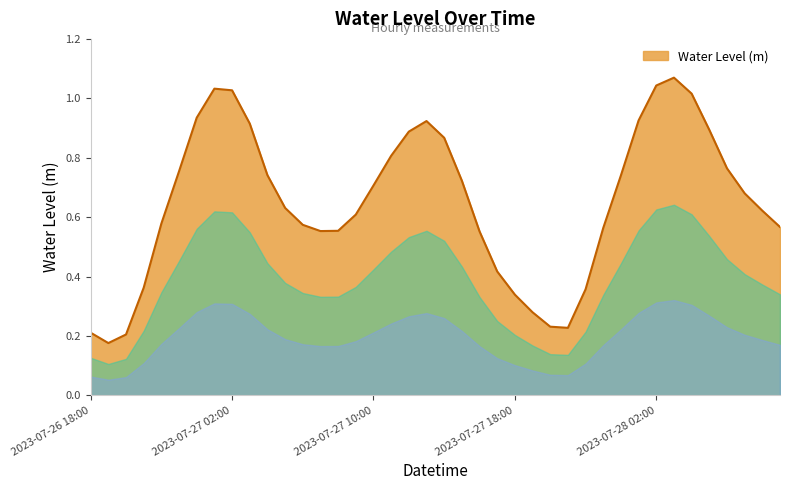

Does the chart have visible grid lines?

Yes